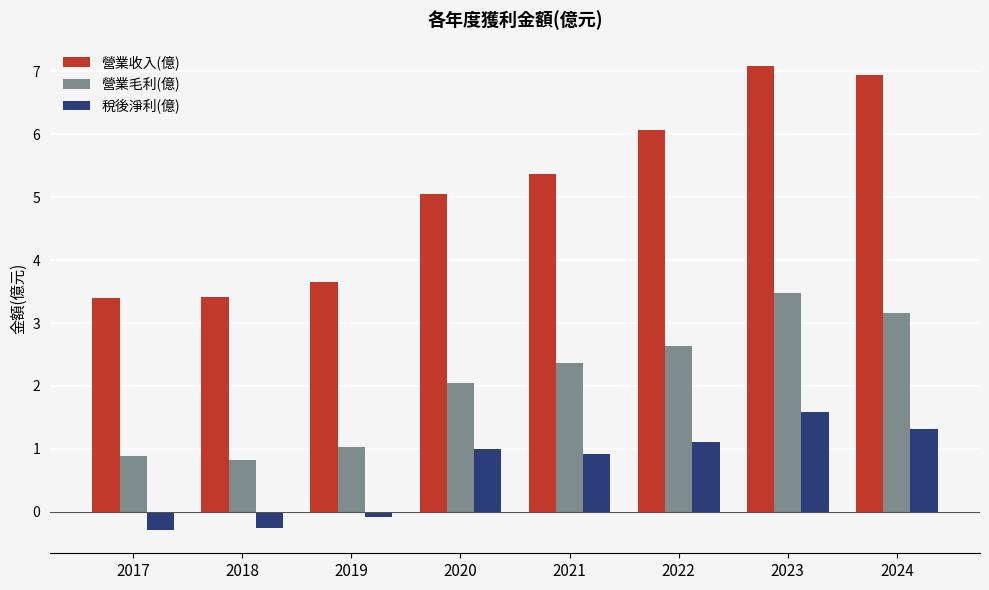

List the labels in order of 營業毛利(億) value, smallest first.

2018, 2017, 2019, 2020, 2021, 2022, 2024, 2023